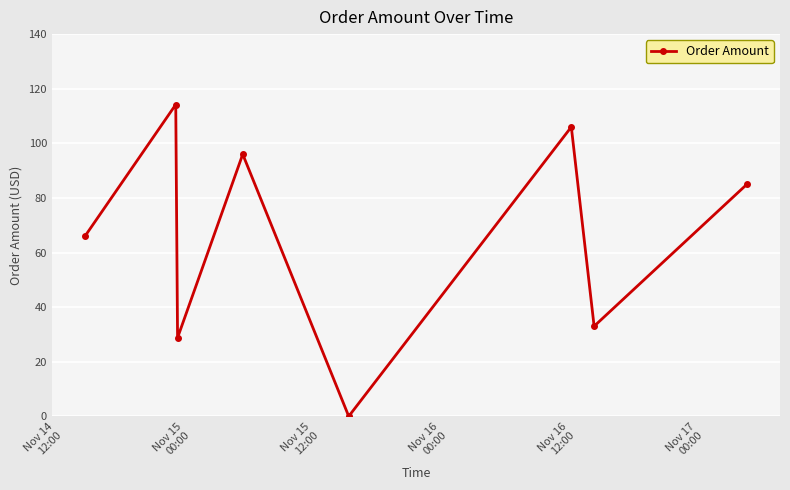

How many data points are less than 84?

4